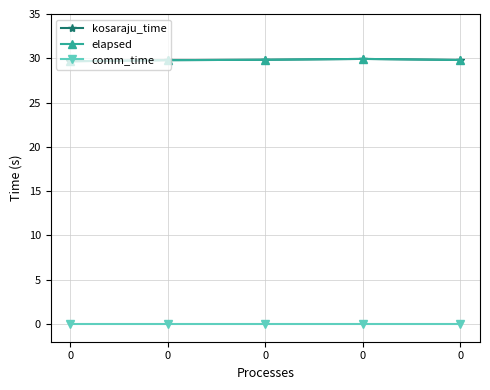

Is this an area chart (filled region under the line)?

No